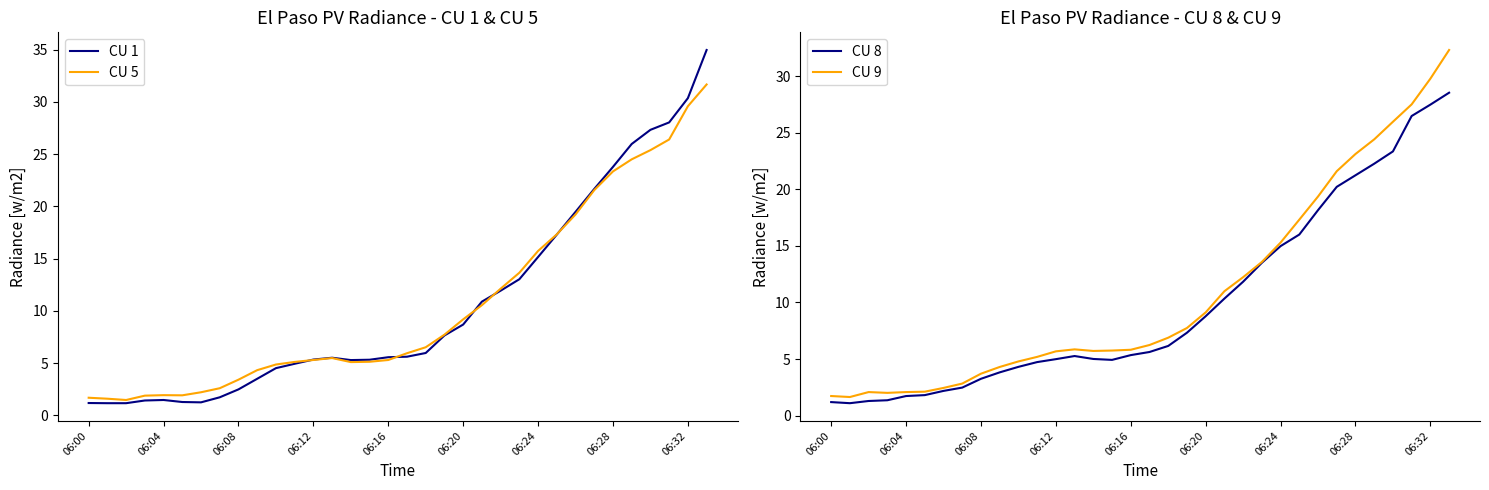

How many interior local valleys does the CU 5 series have?

3